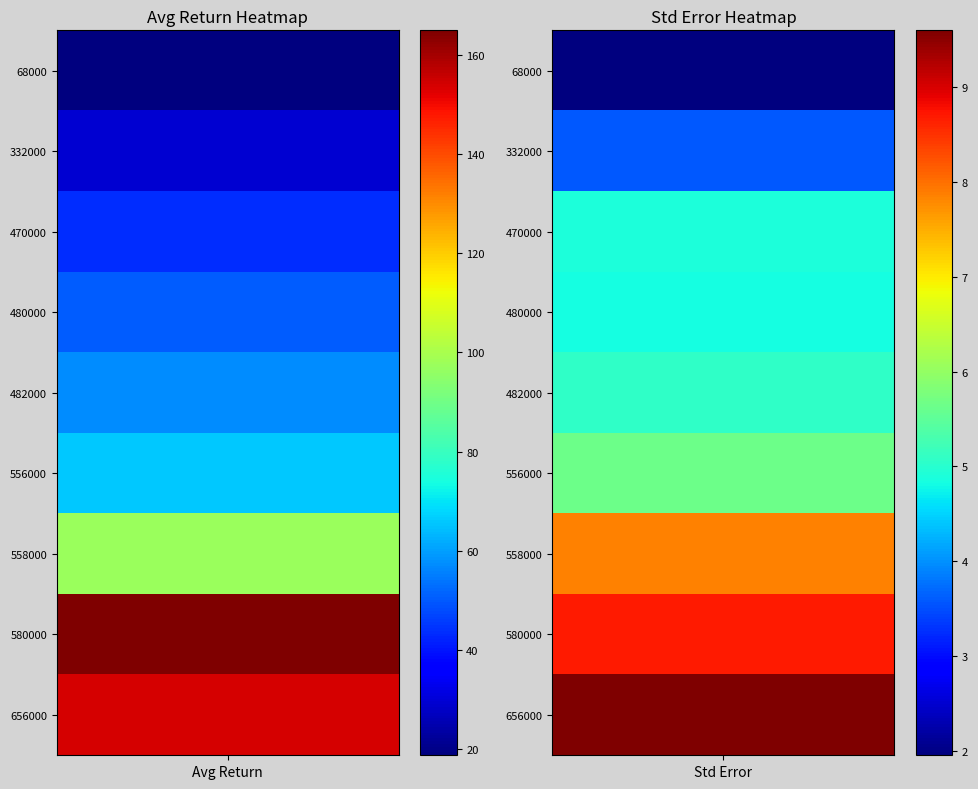

List the series in order of their peak value, lowest first.

68000, 332000, 470000, 480000, 482000, 556000, 558000, 656000, 580000